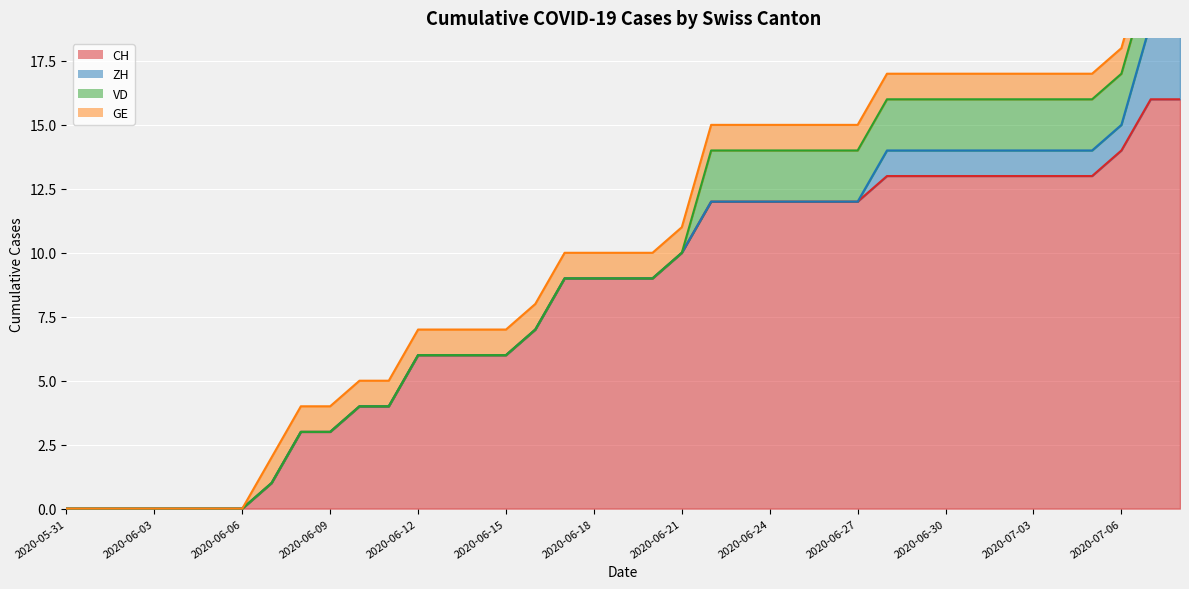

Is it true that VD equals 2 at 2020-06-27?

True